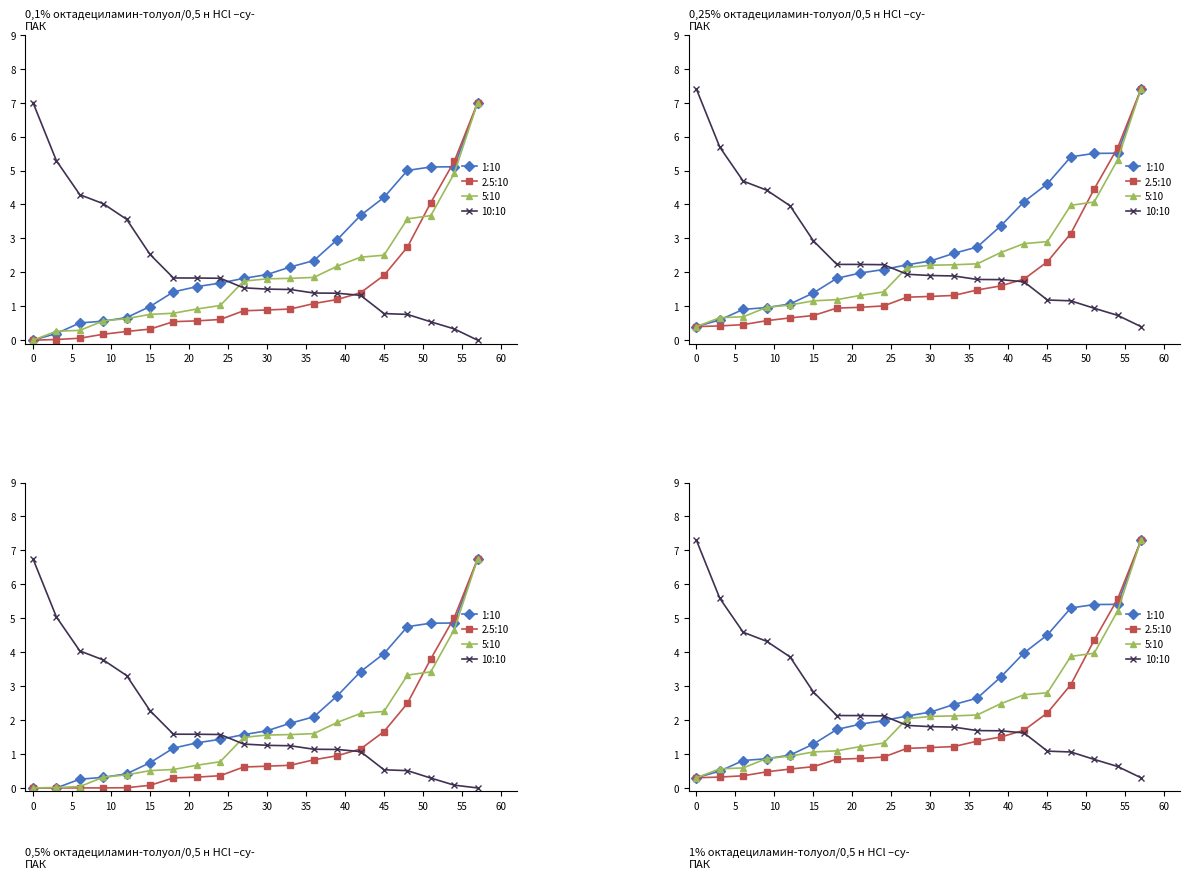

What is the sum of the 10:10 values at 10 and 60?

6.3